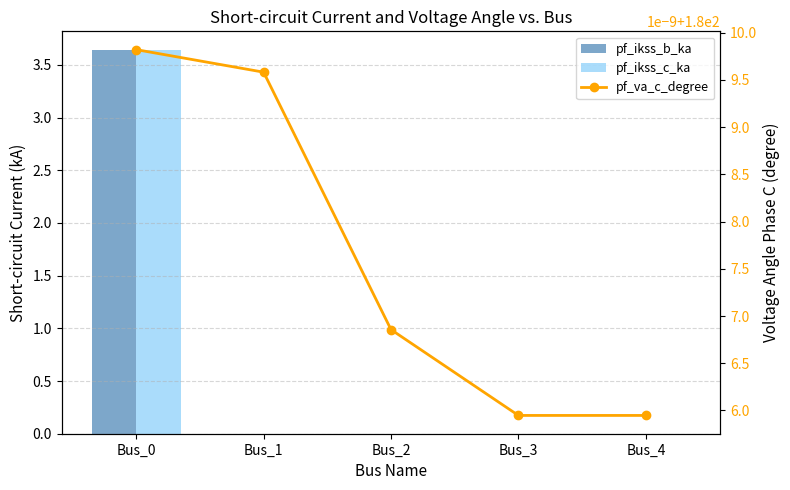

How many values in pf_ikss_b_ka are above zero?

1